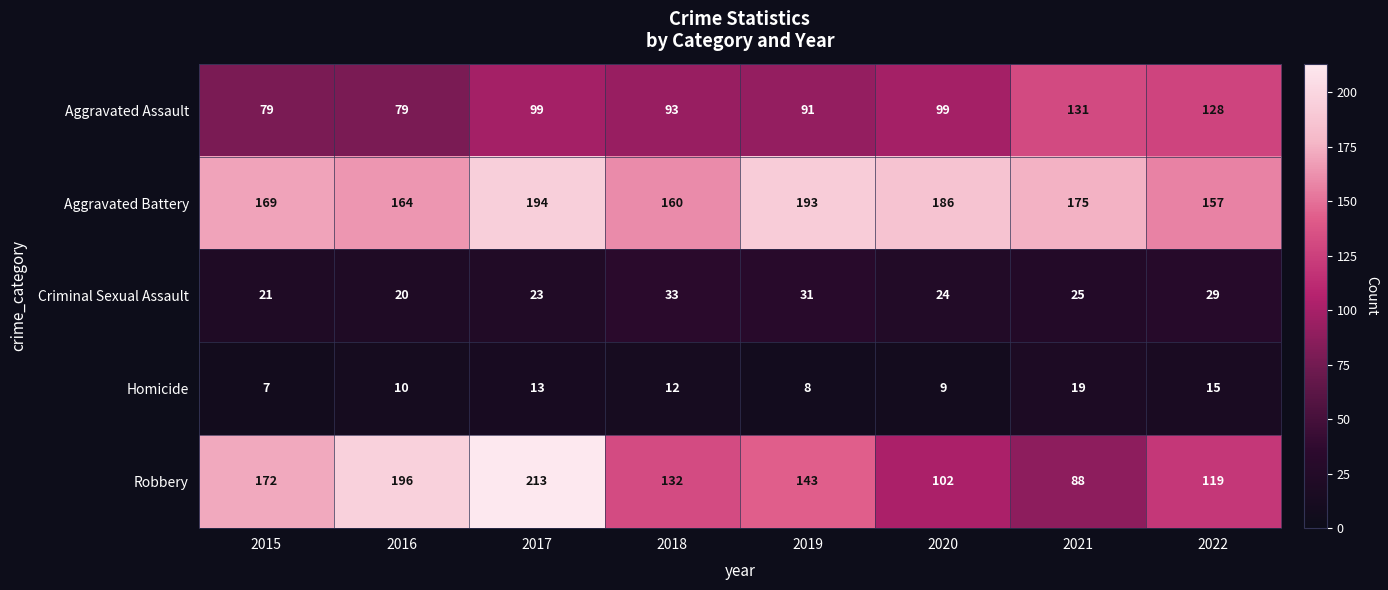

At which label is Robbery closest to 150?

2019